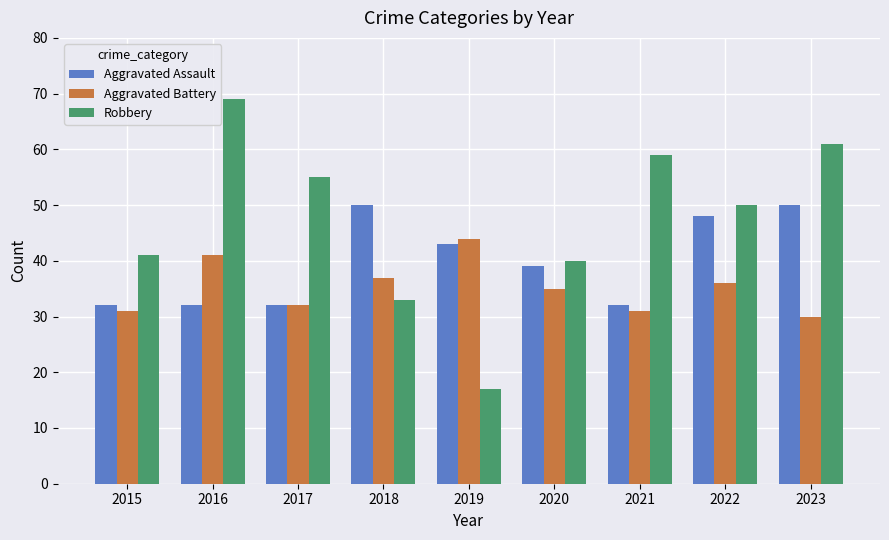

Reading left to right, extract all data points from this chart.

Aggravated Assault: 32	32	32	50	43	39	32	48	50
Aggravated Battery: 31	41	32	37	44	35	31	36	30
Robbery: 41	69	55	33	17	40	59	50	61